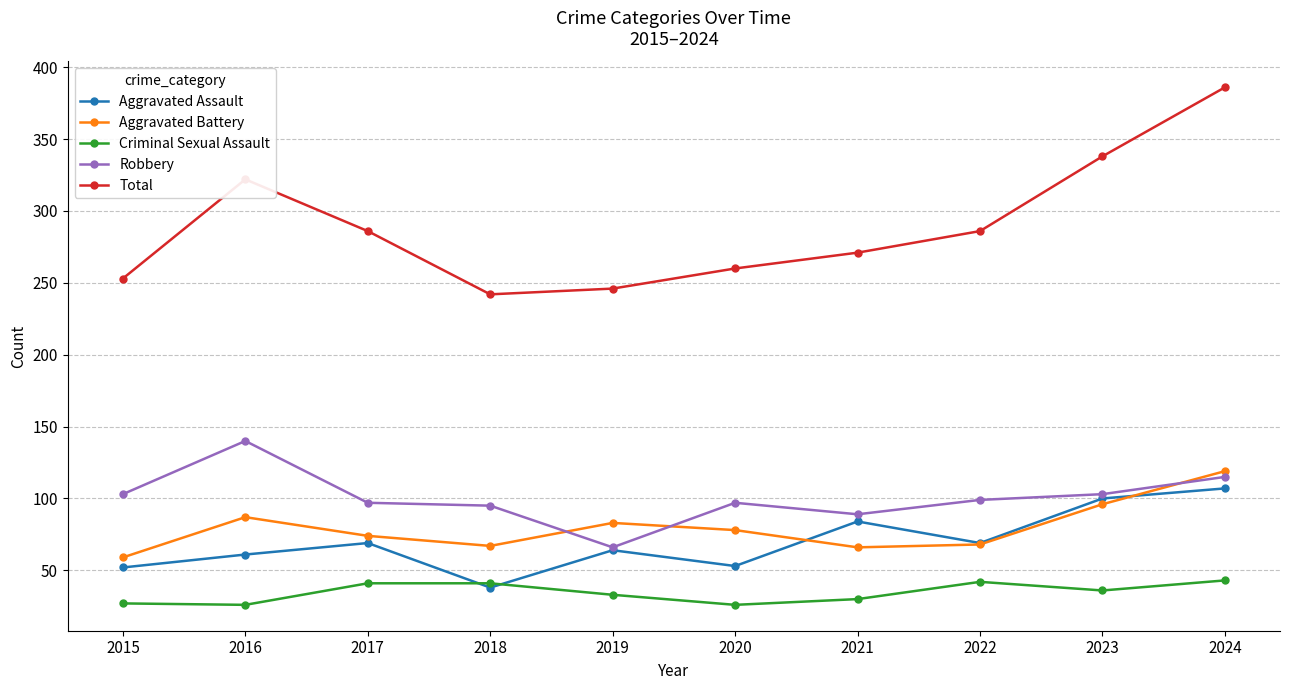

True or false: Criminal Sexual Assault and Robbery intersect in this chart.

False